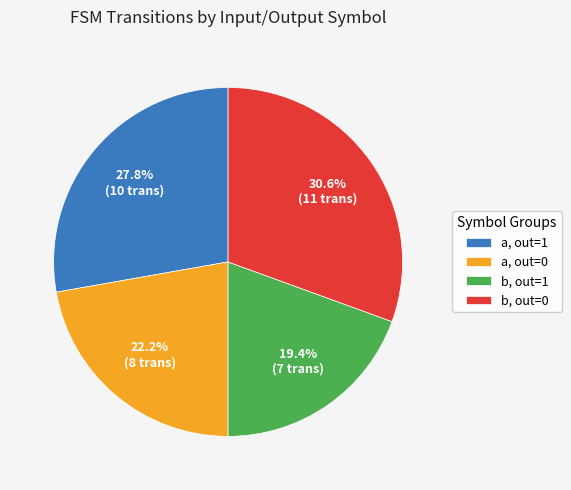

Does any single category account for the majority?

No